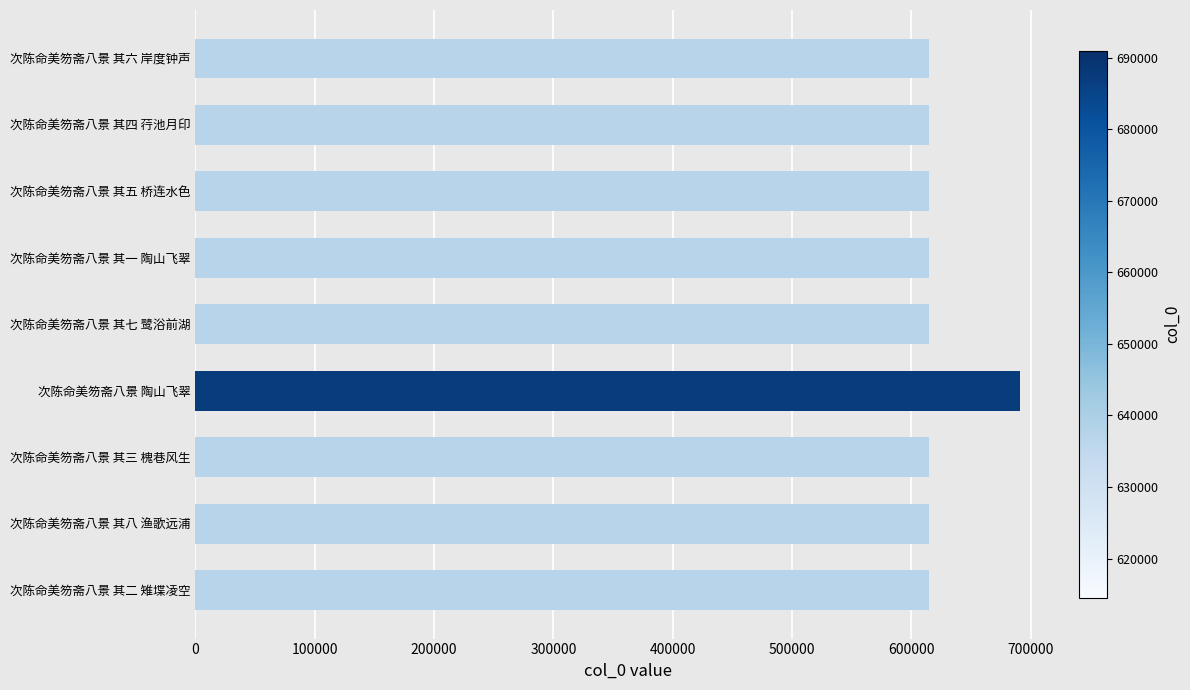

What is the sum of the values at 次陈命美笏斋八景 其六 岸度钟声 and 次陈命美笏斋八景 其八 渔歌远浦?

1229086